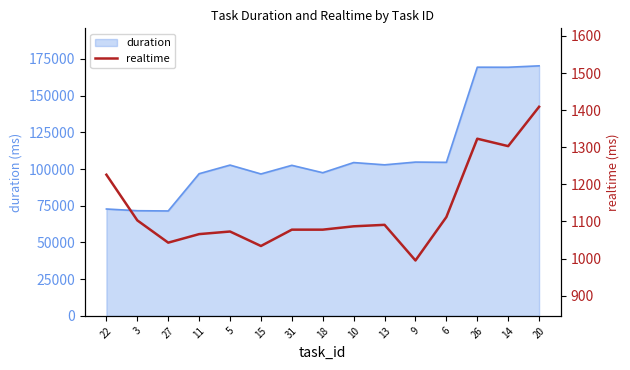

What is the label of the 4th point from the right?

6